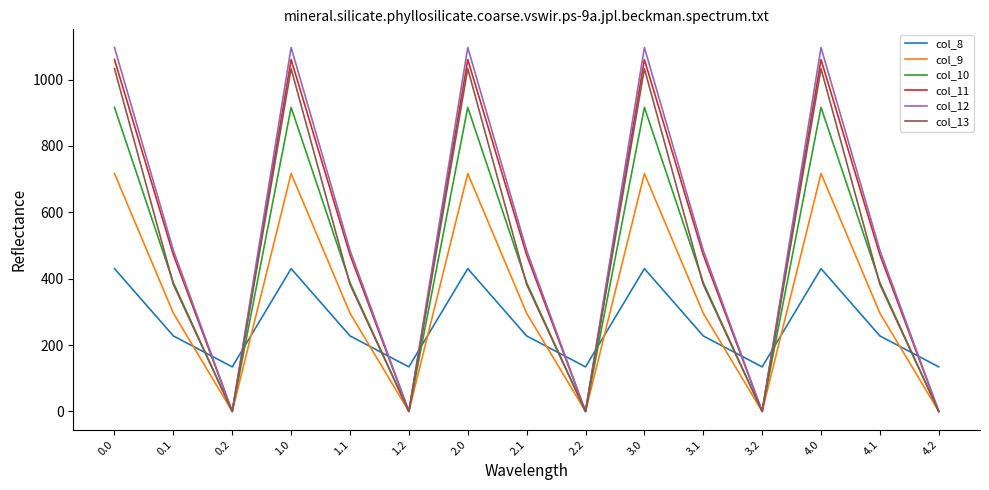

List the series in order of their peak value, lowest first.

col_8, col_9, col_10, col_13, col_11, col_12